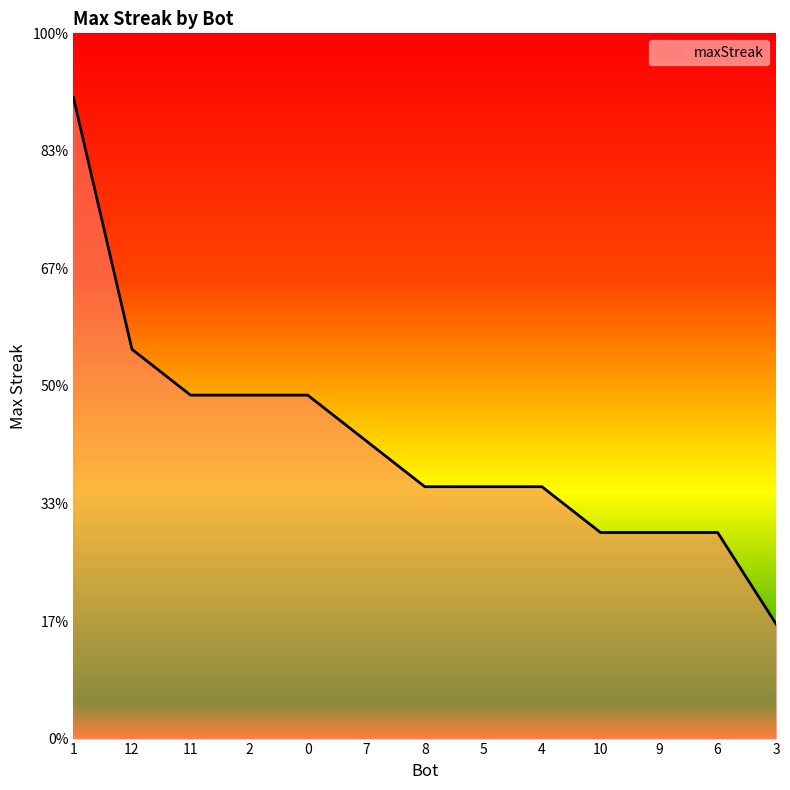

Reading left to right, list all the values displayed in this chart.

28	17	15	15	15	13	11	11	11	9	9	9	5